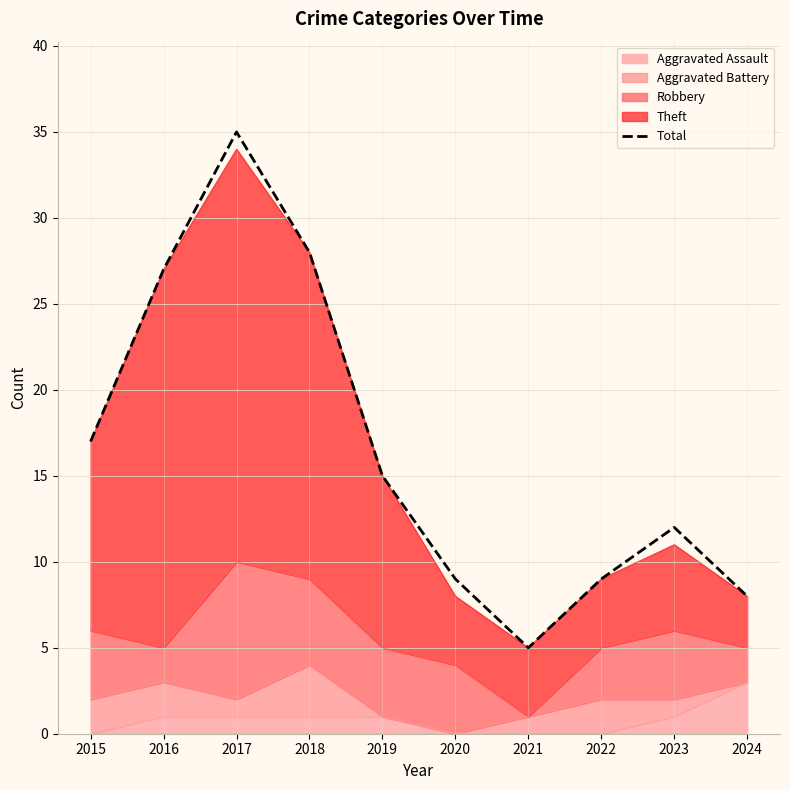

Does the chart display data point markers on the line(s)?

No